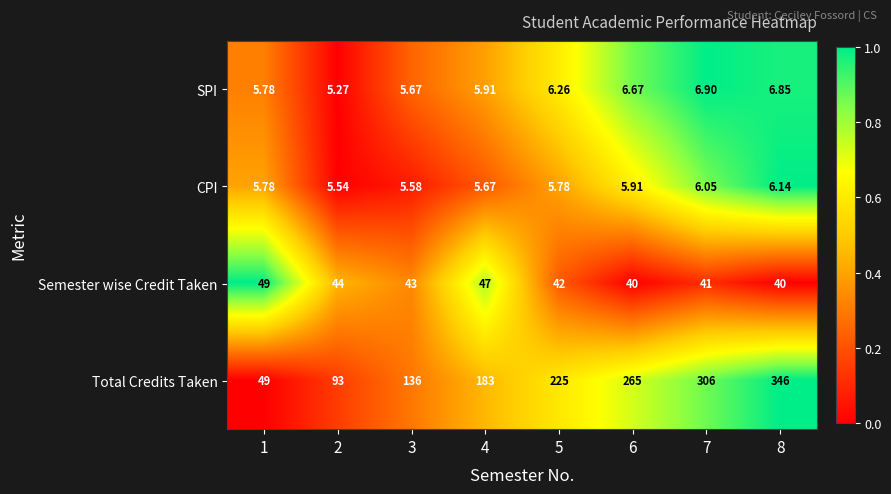

List the series in order of their peak value, lowest first.

CPI, SPI, Semester wise Credit Taken, Total Credits Taken